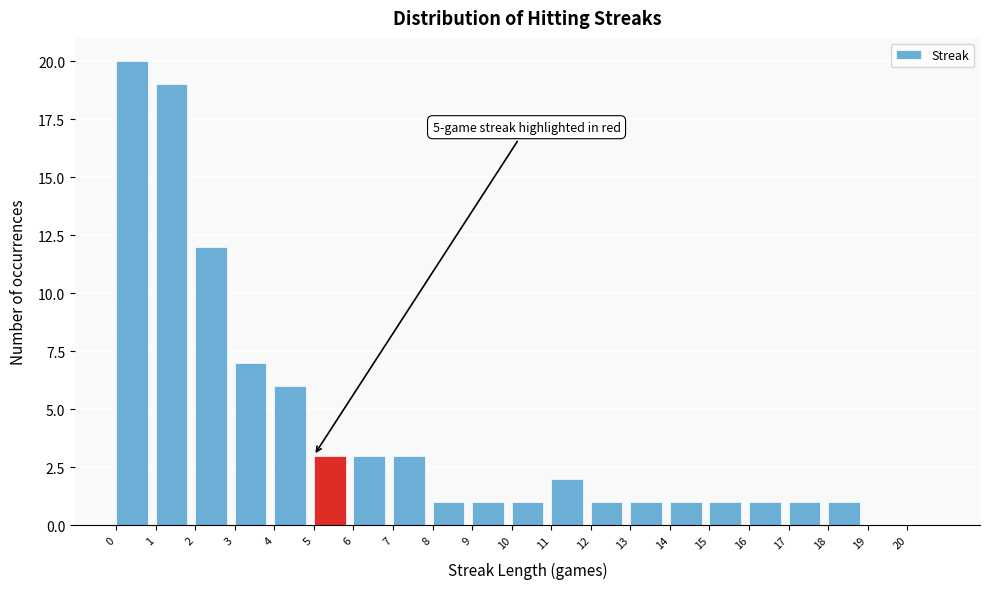

Over which range of the x-axis is the bar tallest?

0 to 1